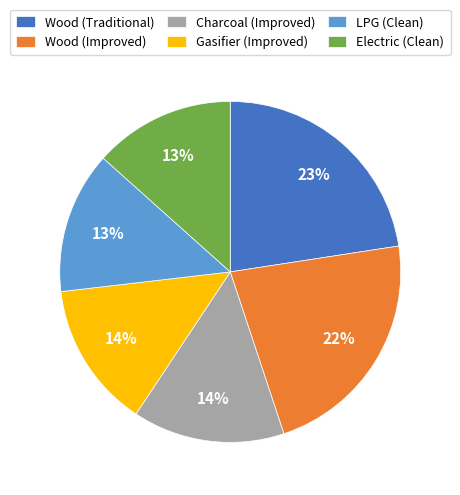

To the nearest percent, what portion does Wood (Improved) represent?

22%